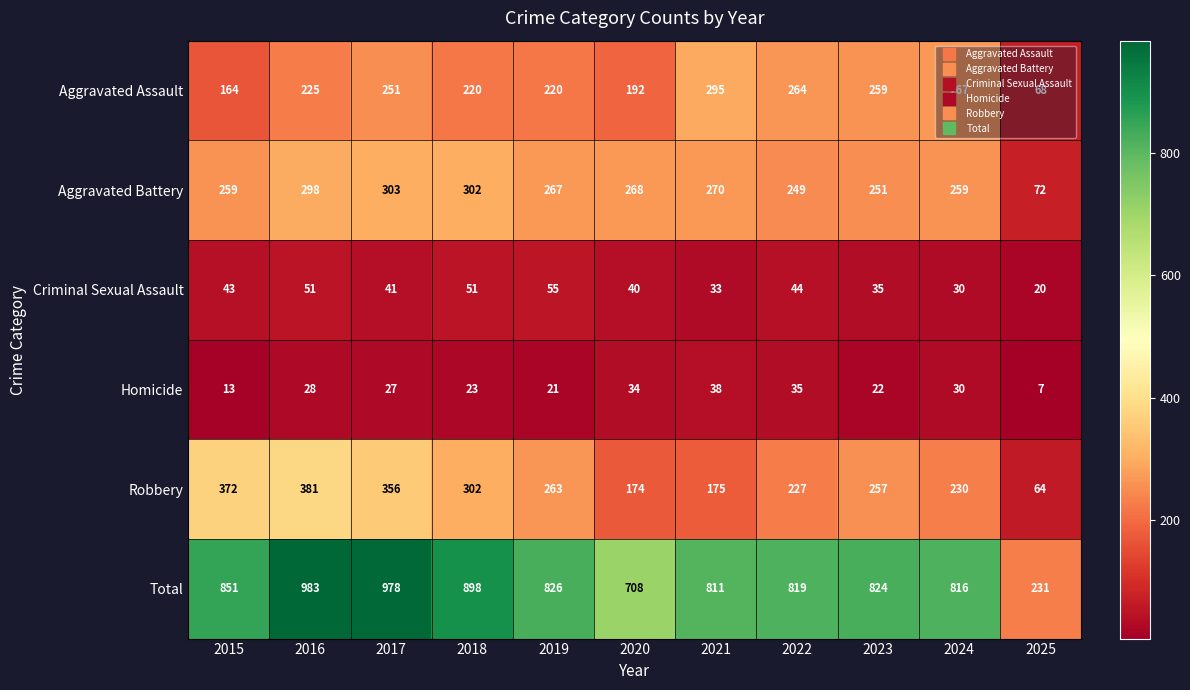

How many values in the Robbery series are below 257?

5